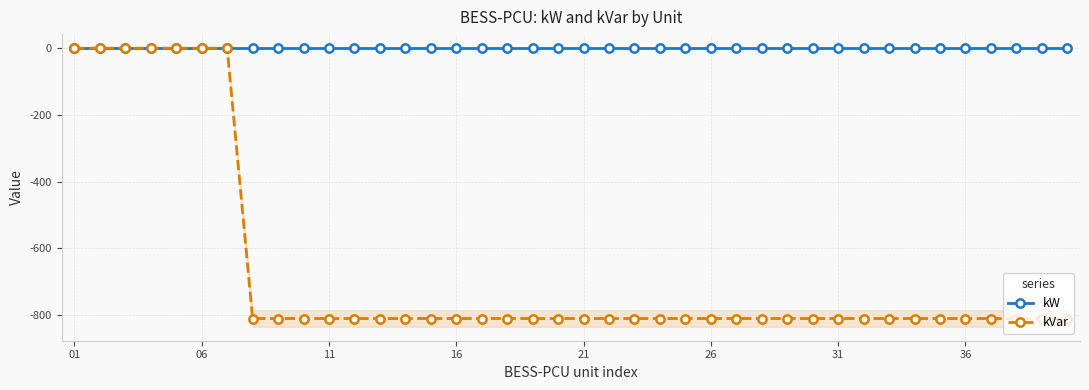

Does the chart have visible grid lines?

Yes